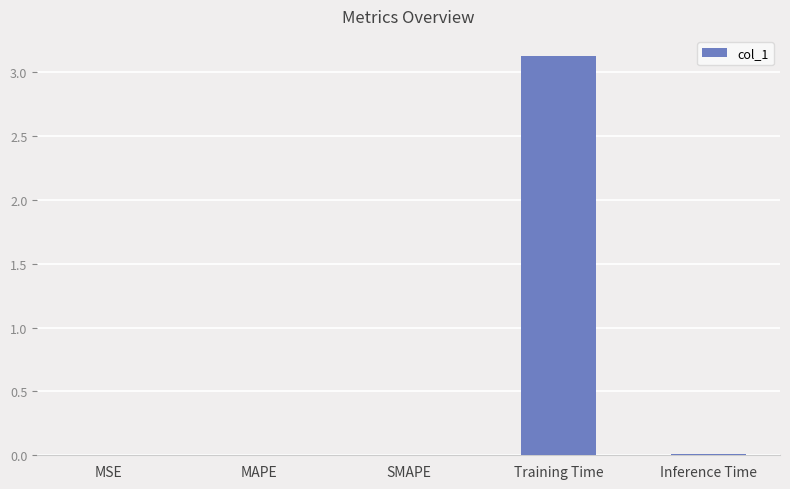

Read the value at Training Time.

3.1